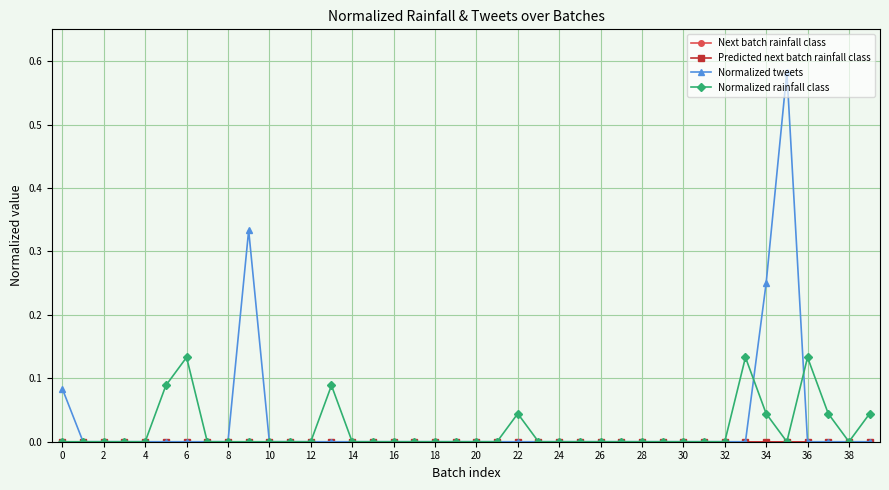

Which series ends up on top after the final intersection of Normalized rainfall class and Normalized tweets?

Normalized rainfall class